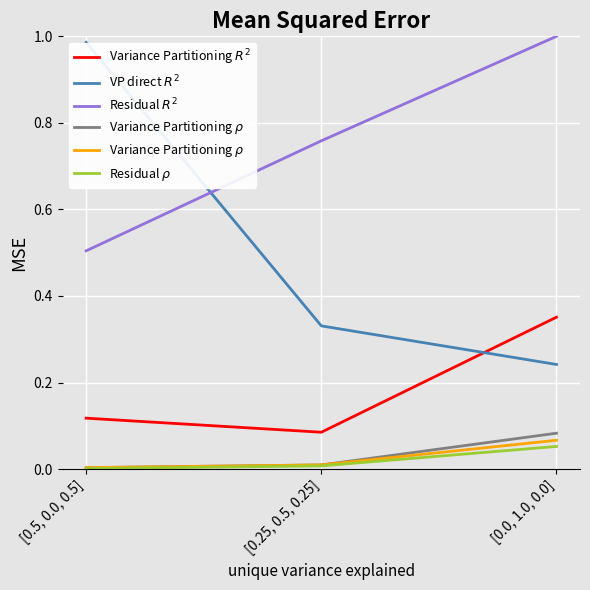

How many lines are shown in the chart?

5